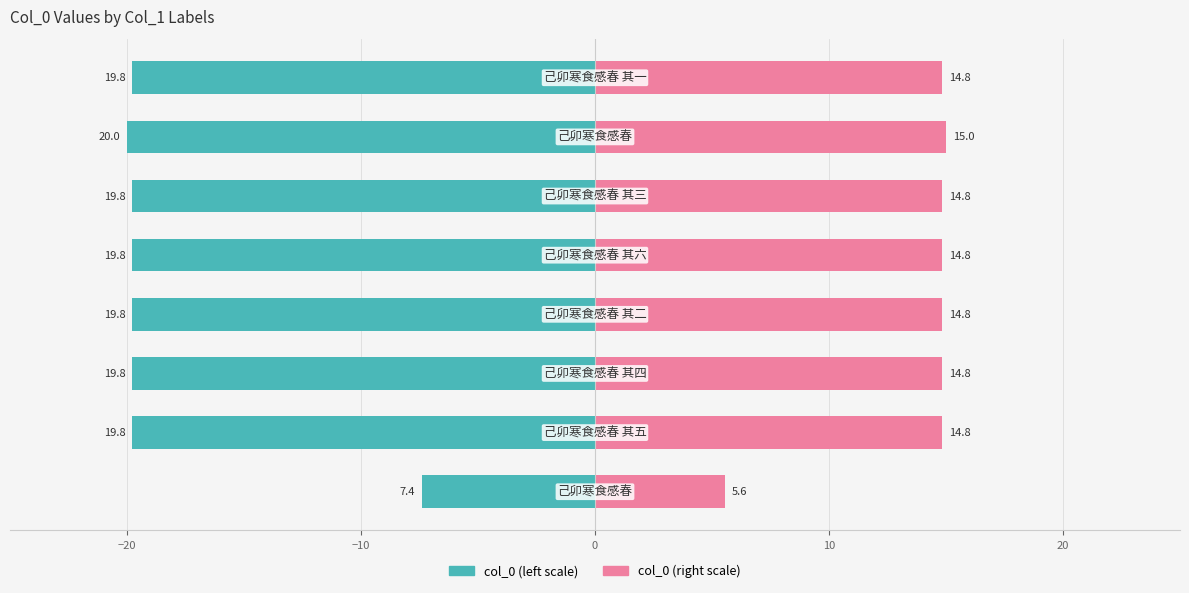

Between −20 and 20, which is larger?

20